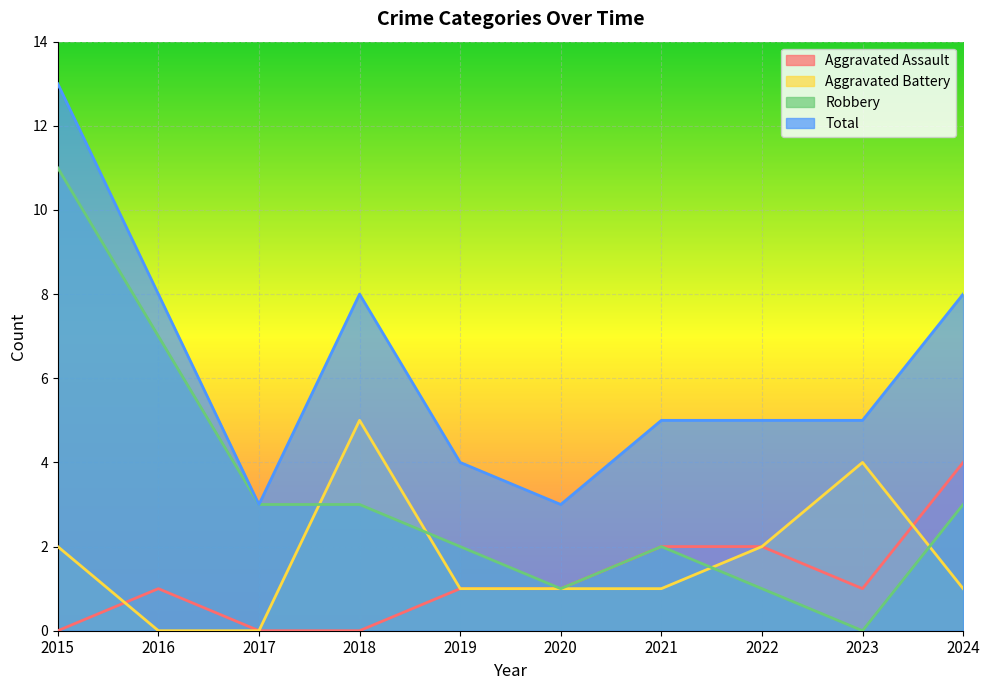

At how many categories does at least one series exceed 2?

10